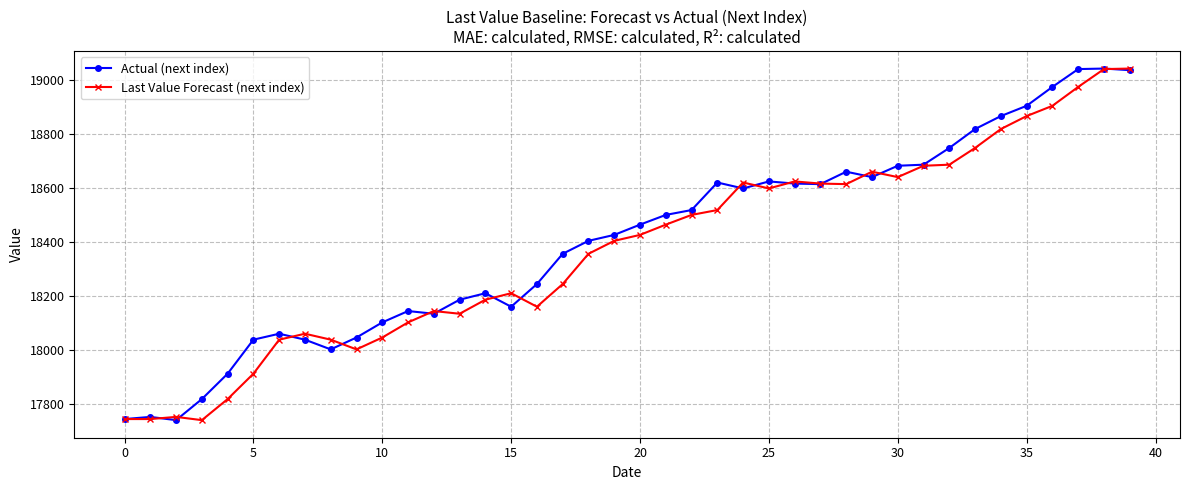

What is the minimum value for Last Value Forecast (next index)?

17741